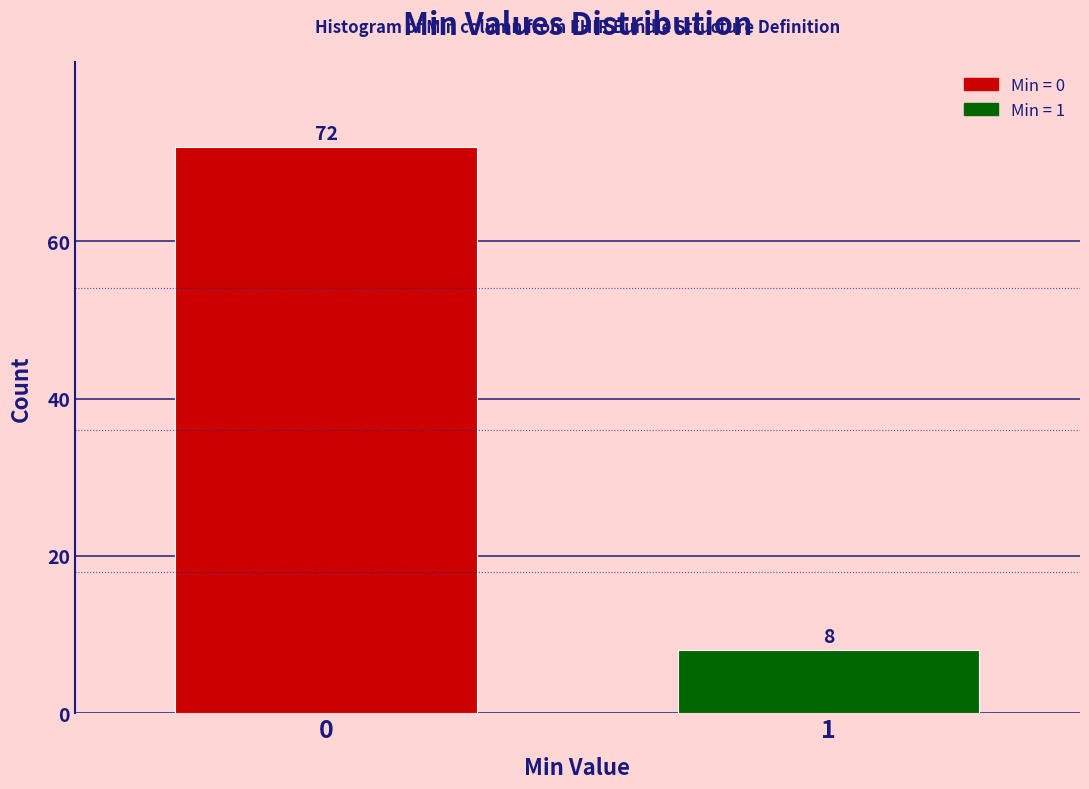

Reading left to right, what are all the values shown in this chart?

0=72	1=8